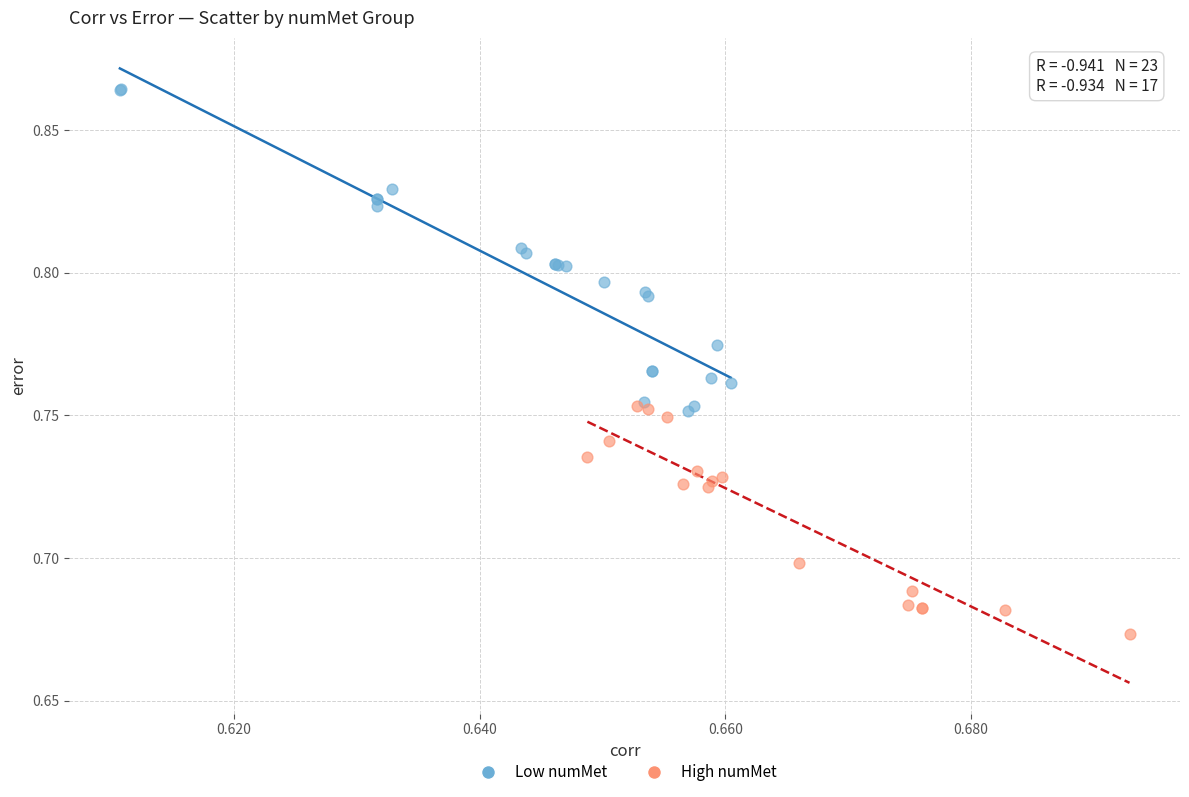

Which series reaches the maximum Y coordinate?

Low numMet